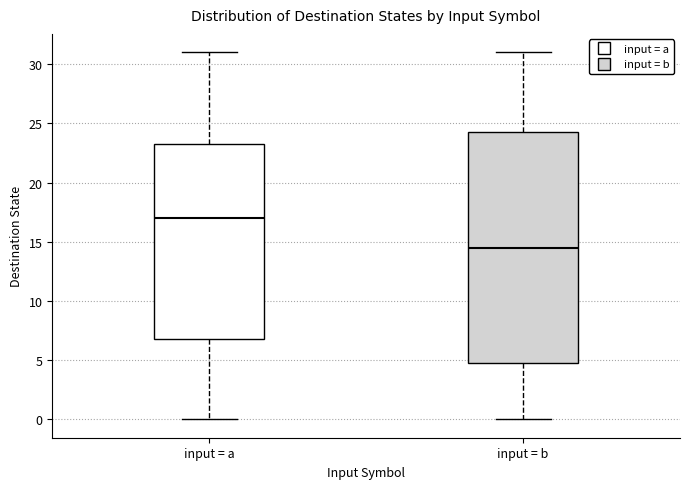

Reading left to right, transcribe this box plot: for each box, give where its median line is, the range the box spans, and where its two whiskers end, as read against the y-axis. The values are not printed on the chart, so give them approximately, as read against the axis.

input = a: median 17.0, box 7.0 to 23.5, whiskers 0.0 to 31.0
input = b: median 14.5, box 5.0 to 24.5, whiskers 0.0 to 31.0